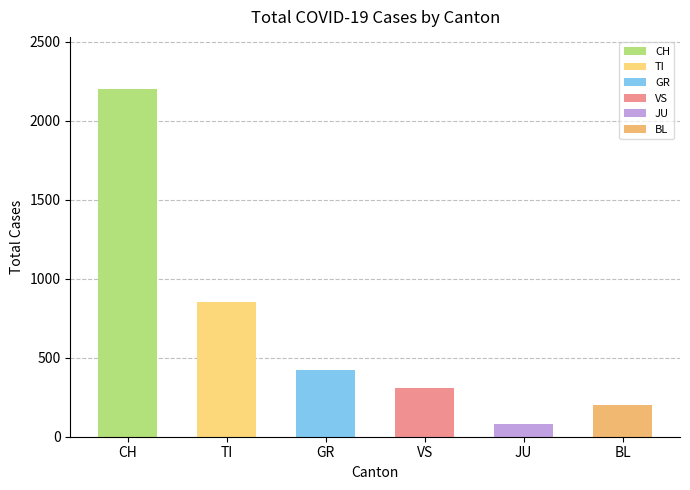

How many distinct data groups are displayed?

6